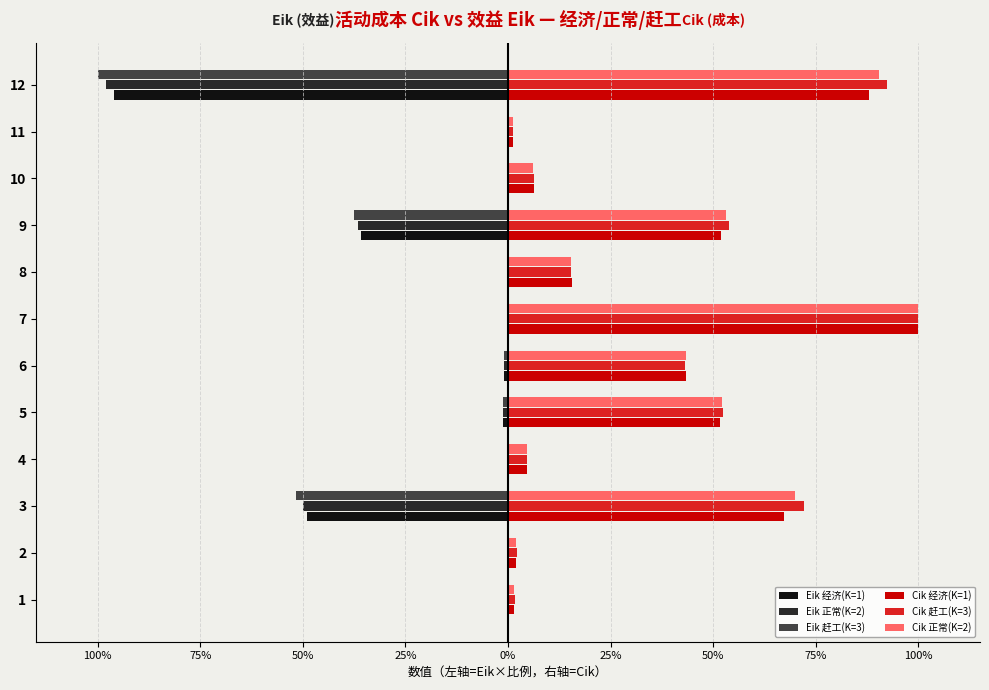

What are all the series names shown in the legend?

Eik 经济(K=1), Eik 正常(K=2), Eik 赶工(K=3), Cik 经济(K=1), Cik 赶工(K=3), Cik 正常(K=2)